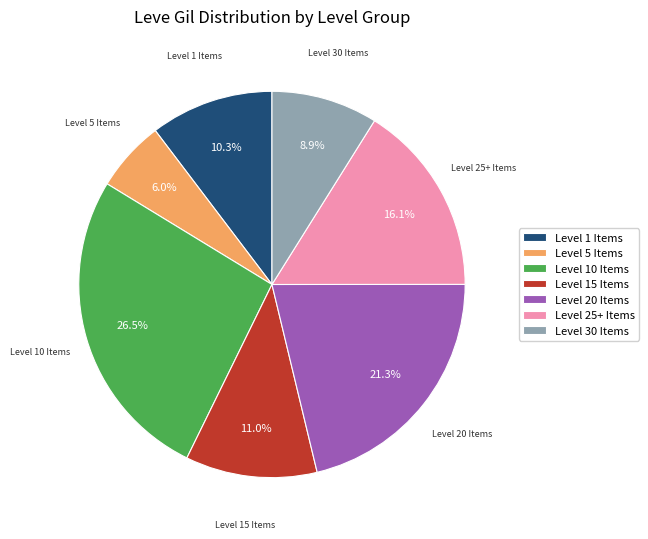

Count the number of slices in the pie.

7